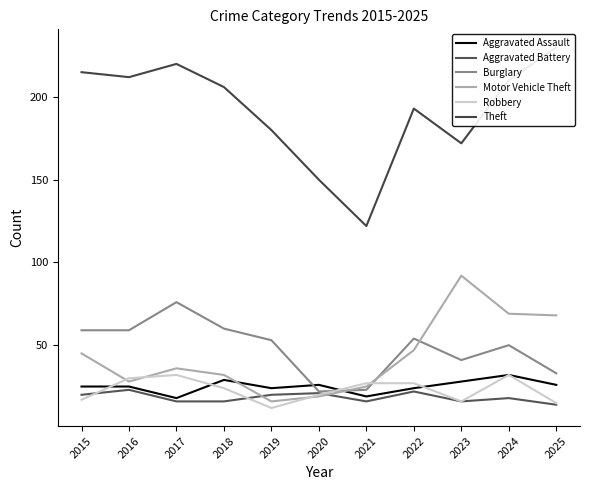

What is the spread (max minus min) of values at 2023?

156